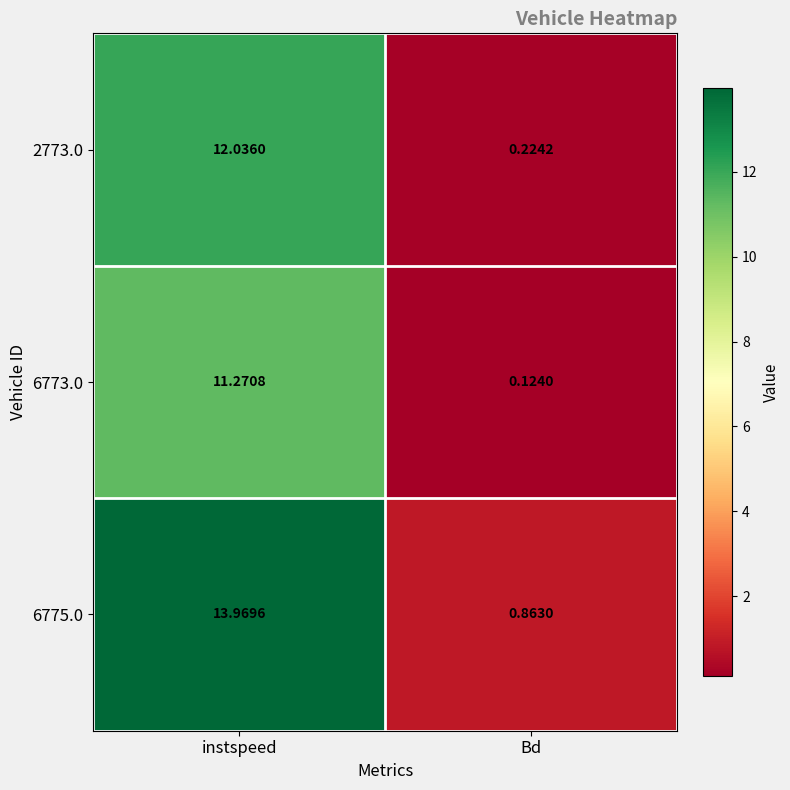

At which label does 2773.0 reach its peak?

instspeed